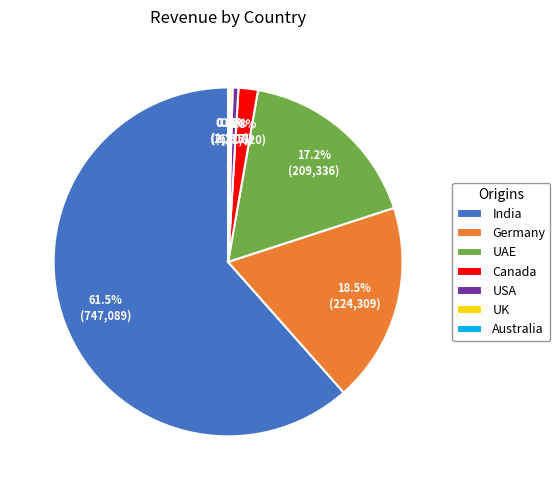

Does Canada account for over 50% of the chart?

No